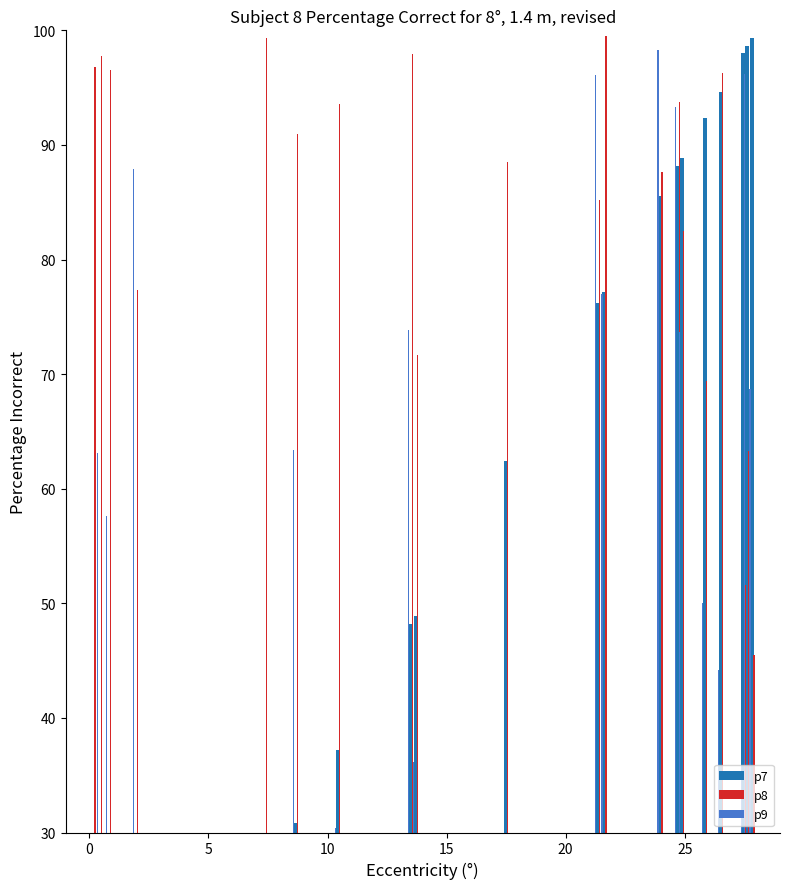

What is the value of the p9 bar at the 3rd from the left?

6.1